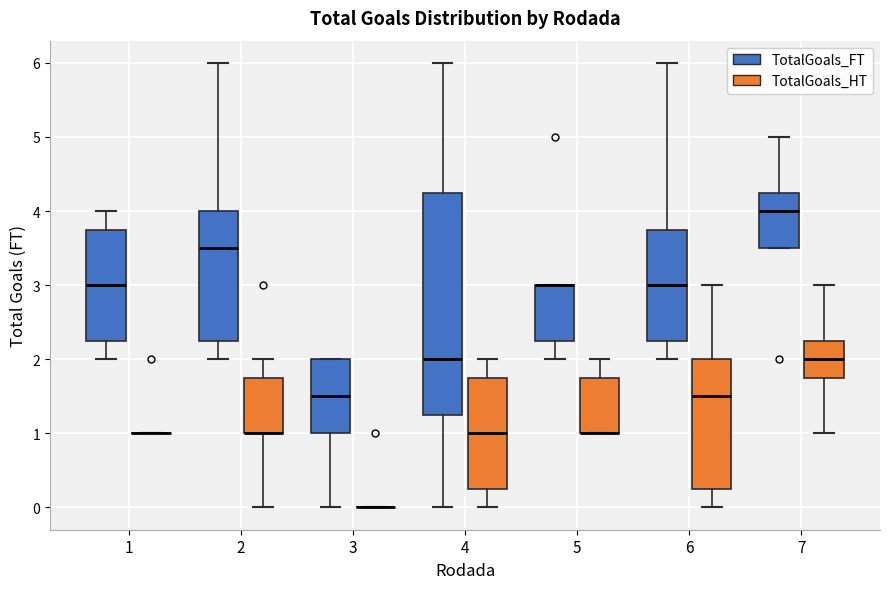

Where does the upper whisker of the box for 7 (TotalGoals_FT) end on the y-axis? The values are not printed on the chart, so give them approximately, as read against the axis.

5.0